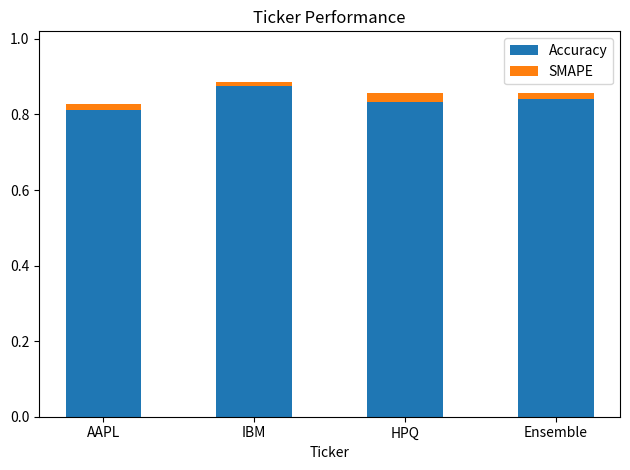

What are all the series names shown in the legend?

Accuracy, SMAPE